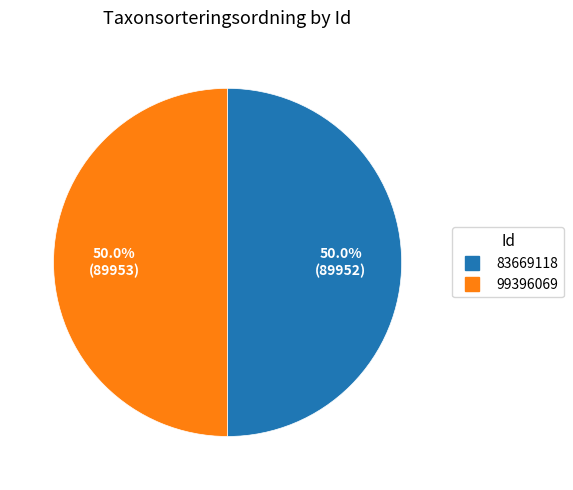

How much of the chart is everything except 99396069?

50.0%